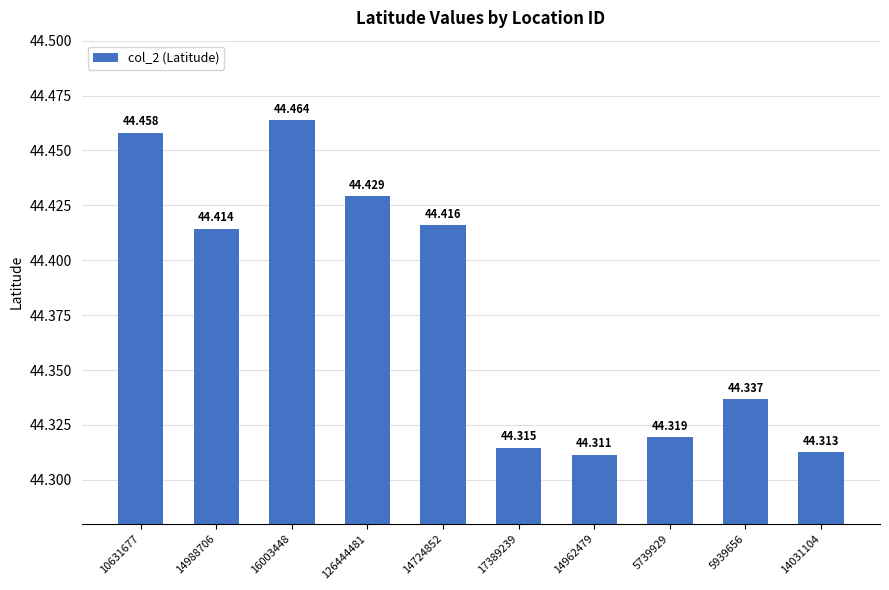

Is it true that the value at 16003448 is 44.5?

True